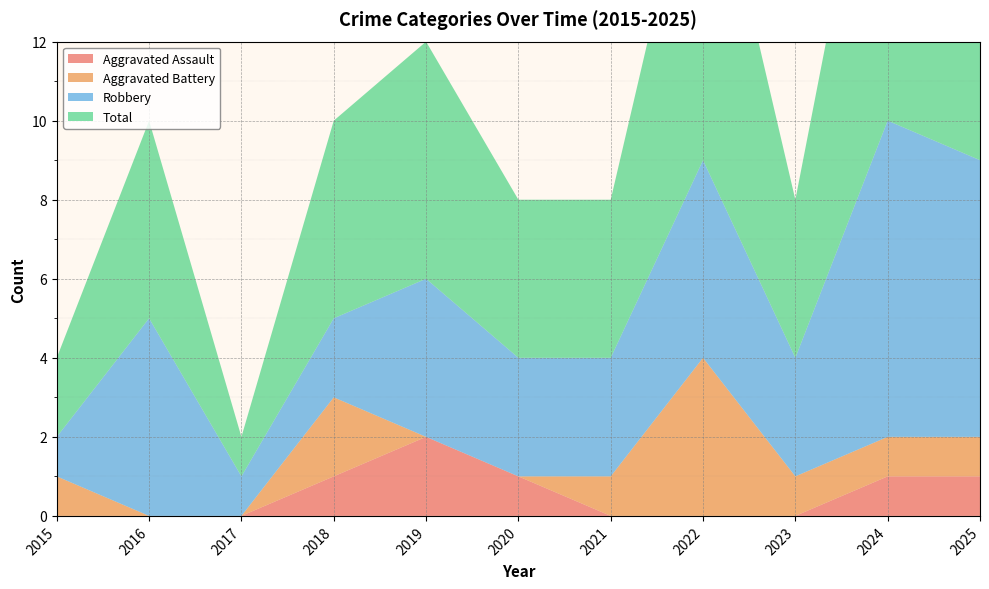

Reading left to right, list all the values displayed in this chart.

Aggravated Assault: 0	0	0	1	2	1	0	0	0	1	1
Aggravated Battery: 1	0	0	2	0	0	1	4	1	1	1
Robbery: 1	5	1	2	4	3	3	5	3	8	7
Total: 2	5	1	5	6	4	4	9	4	10	9